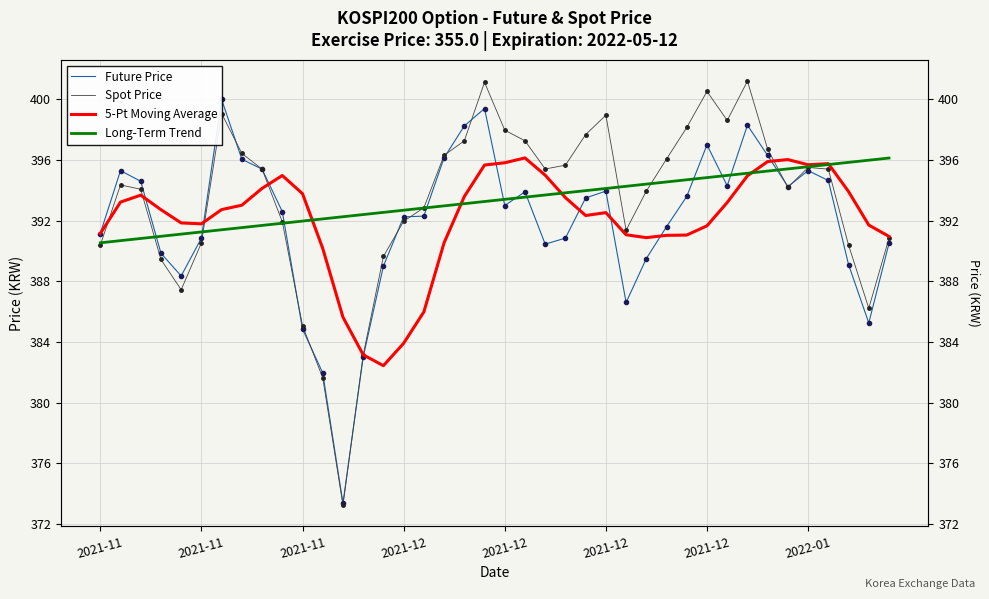

What is the average value of the Long-Term Trend series?

393.3